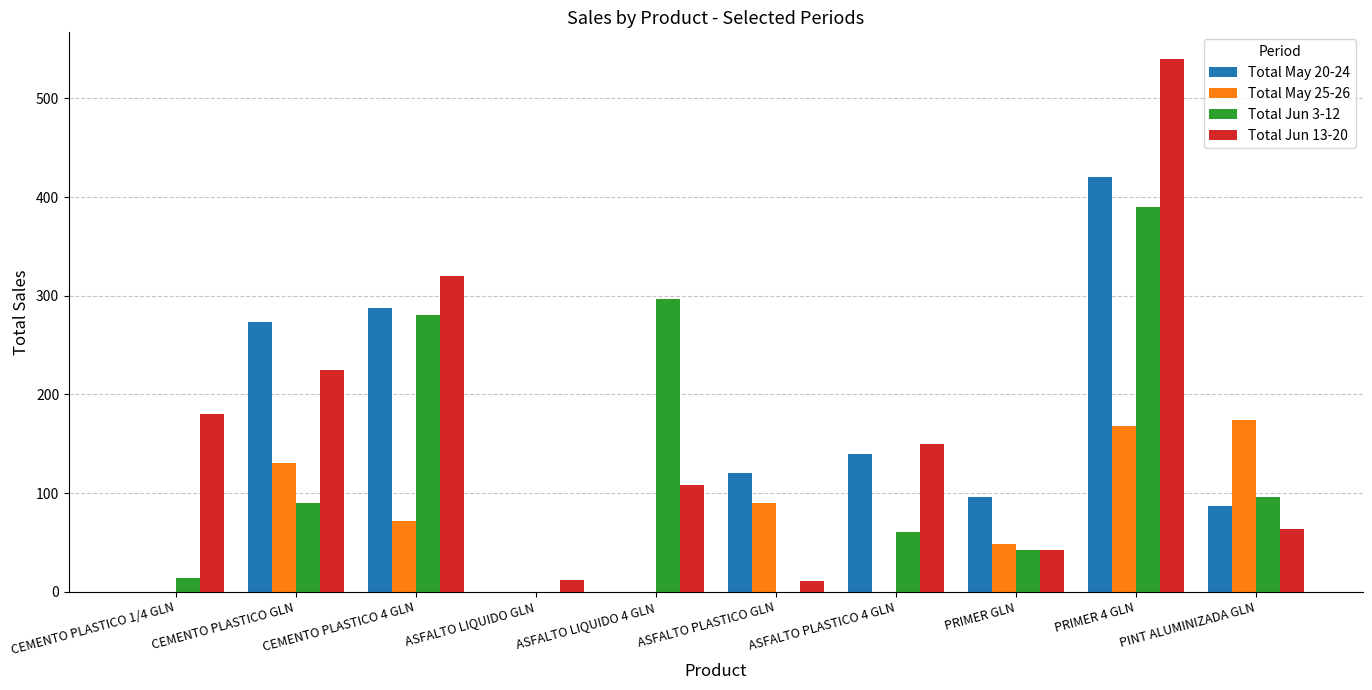

What are all the series names shown in the legend?

Total May 20-24, Total May 25-26, Total Jun 3-12, Total Jun 13-20